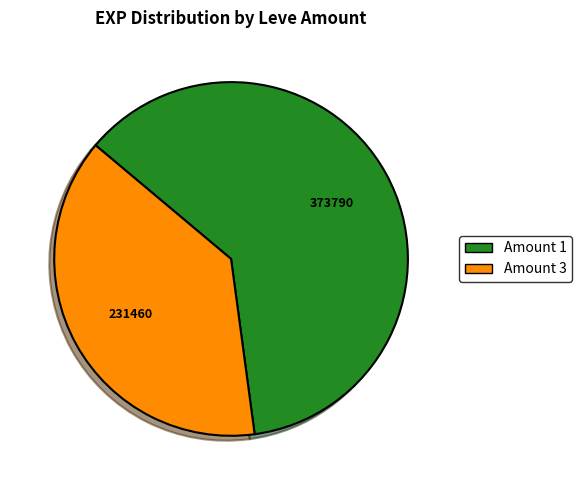

Is there any slice that represents more than half of the pie?

Yes